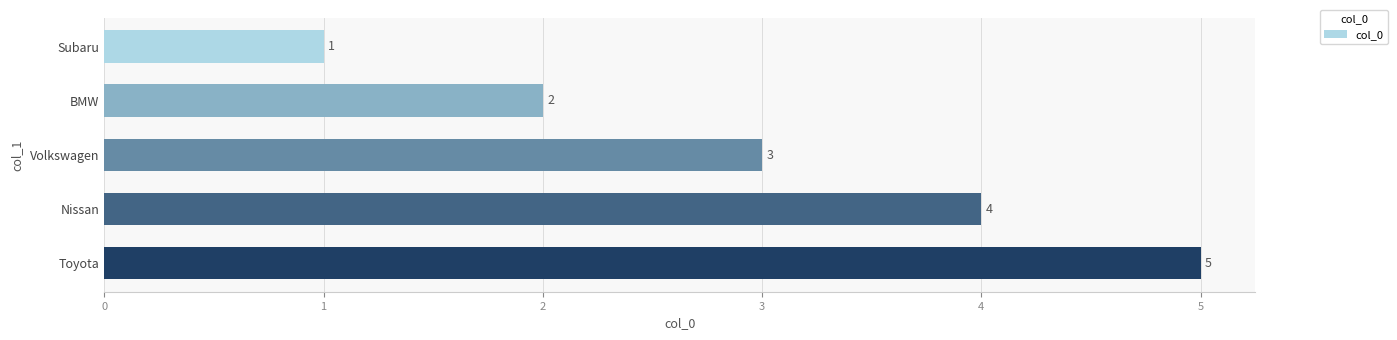

The chart shows a value of 2 at Subaru. True or false?

False